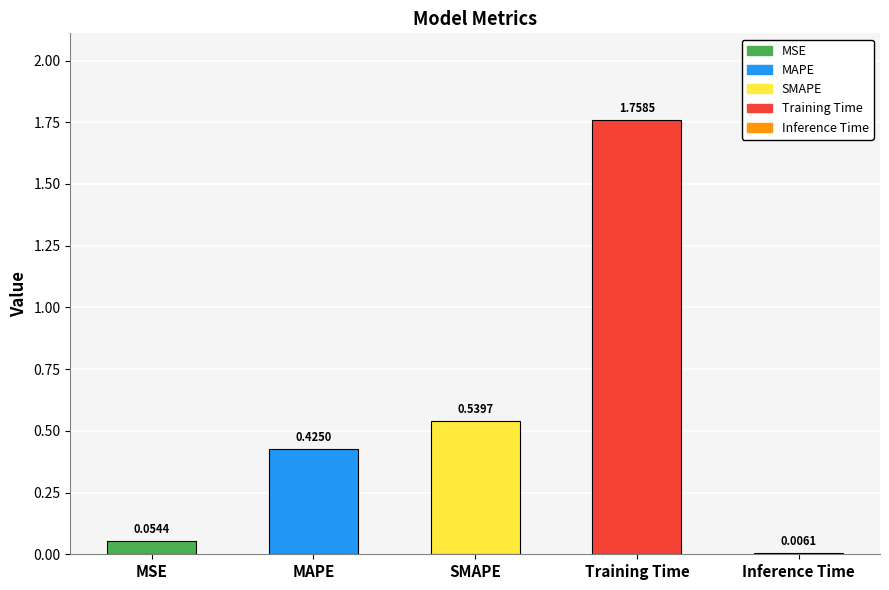

What is the sum of all values?

2.8